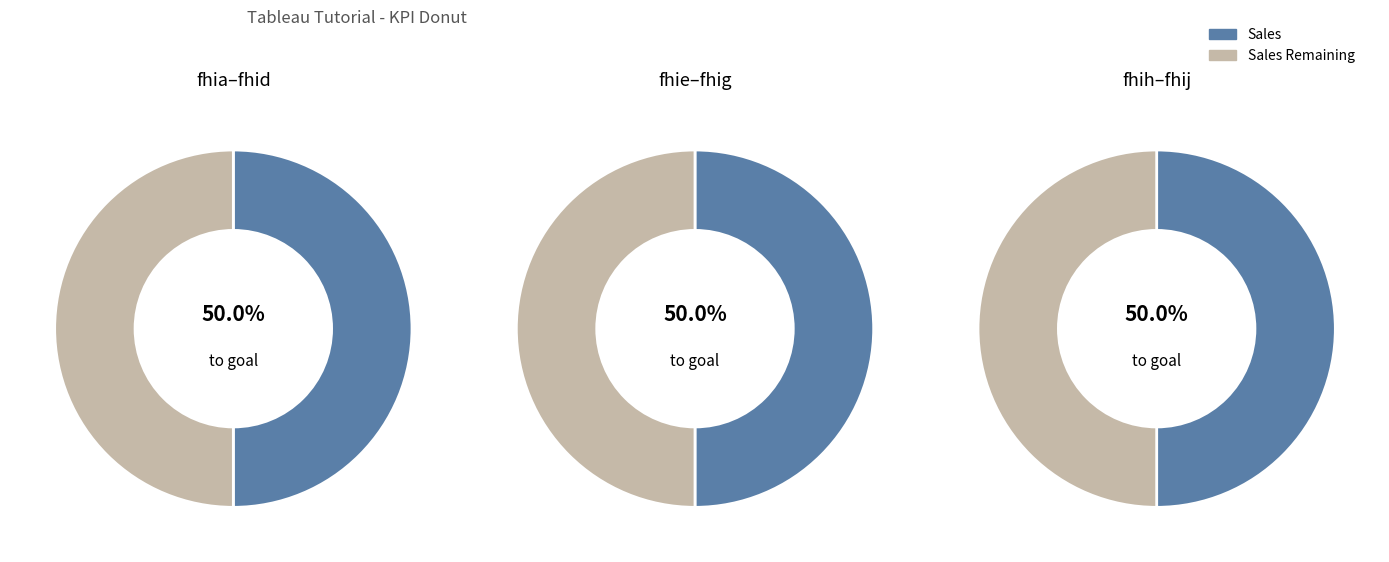

Is there a majority slice in this chart?

No